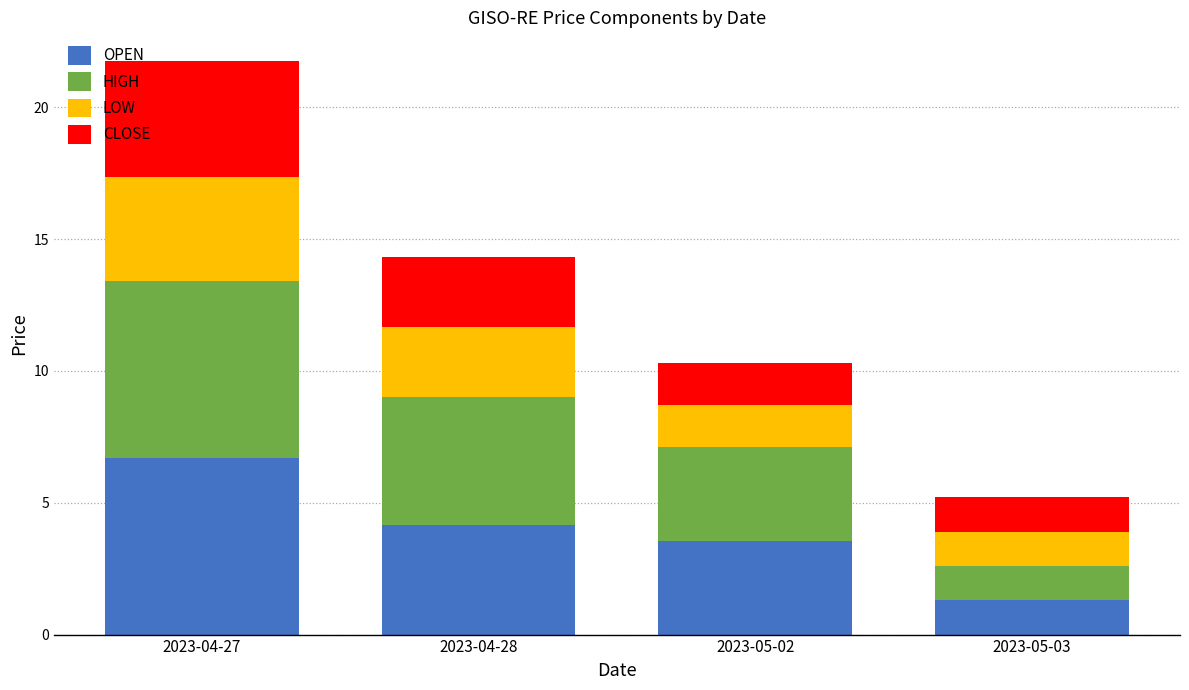

What is the lowest value of the OPEN series?

1.3